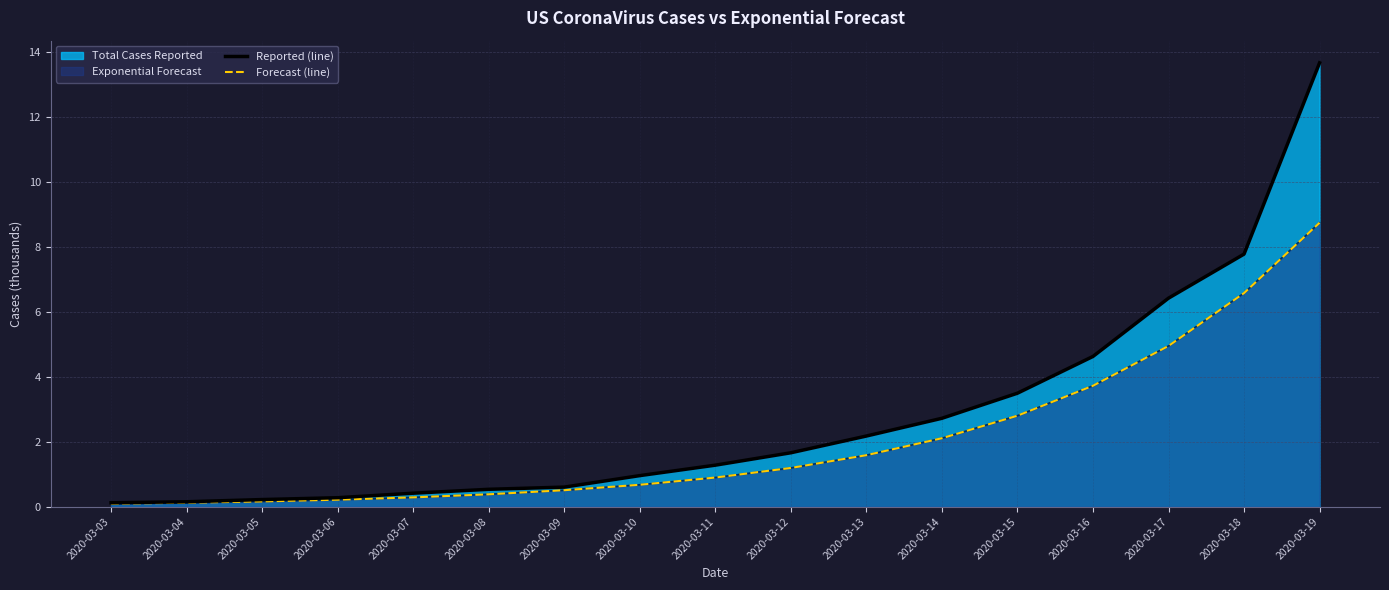

At which category does the chart reach its peak across all series?

2020-03-19